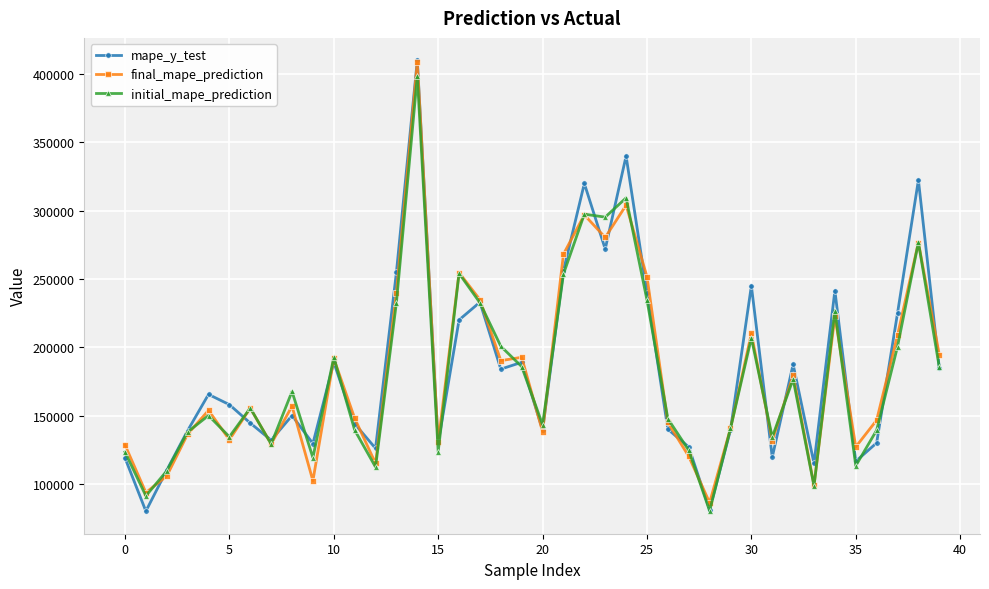

What is the value of the mape_y_test point at the 36th from the left?

116500.0